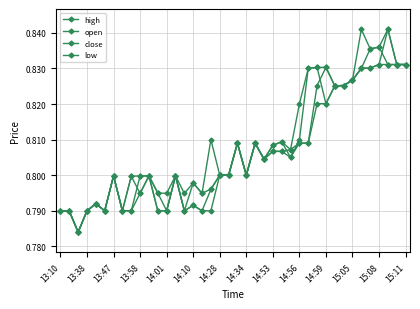

List the series in order of their peak value, lowest first.

low, open, high, close